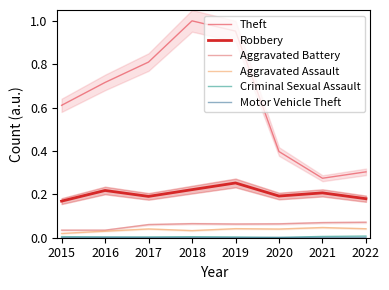

True or false: Criminal Sexual Assault and Aggravated Battery cross at least once.

False